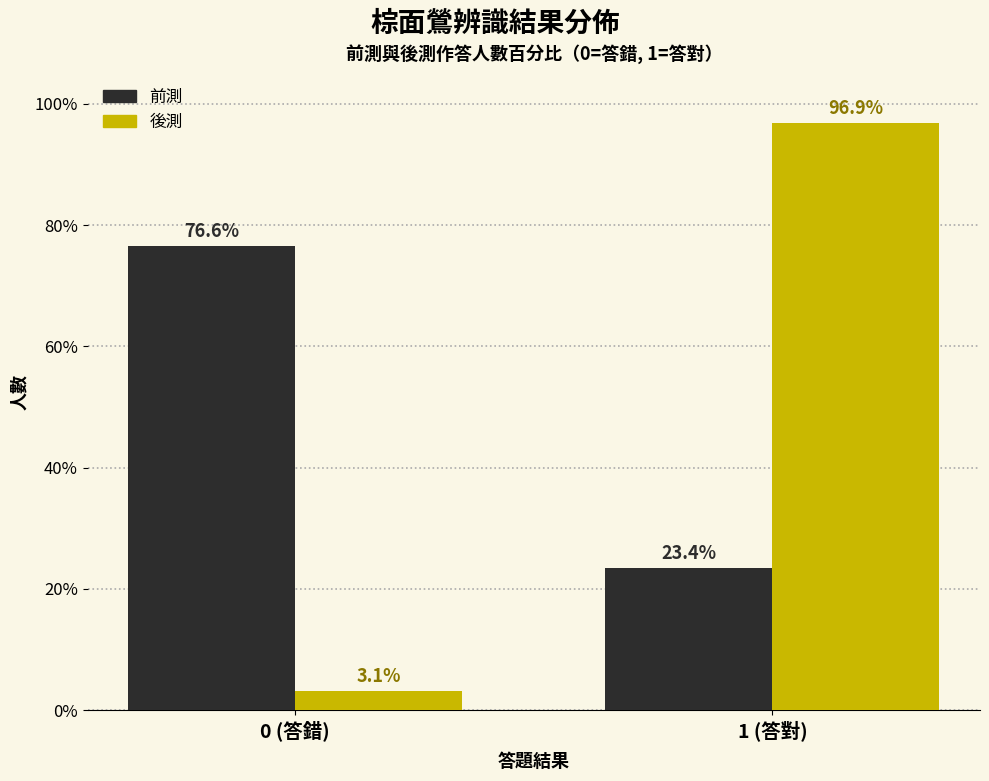

Reading left to right, what are all the values shown in this chart?

前測: 76.6	23.4
後測: 3.1	96.9